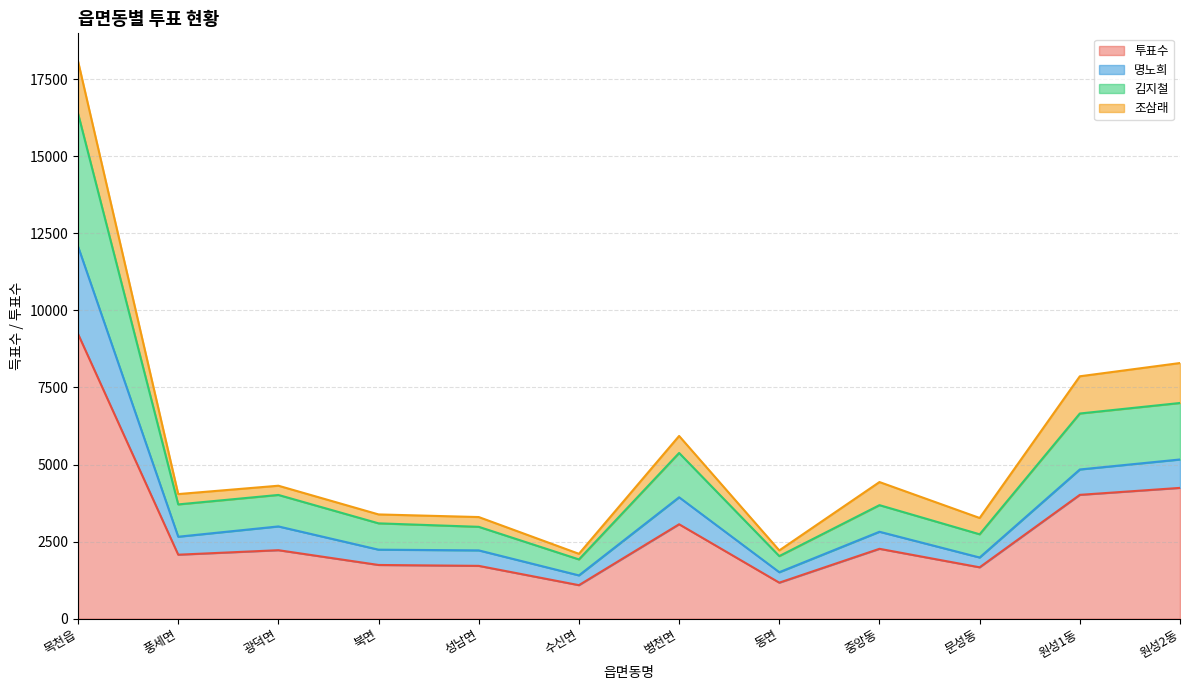

At which category is the sum across all series the highest?

목천읍